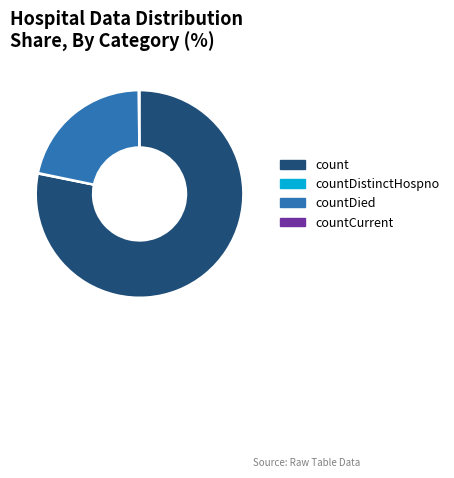

Is there a majority slice in this chart?

Yes